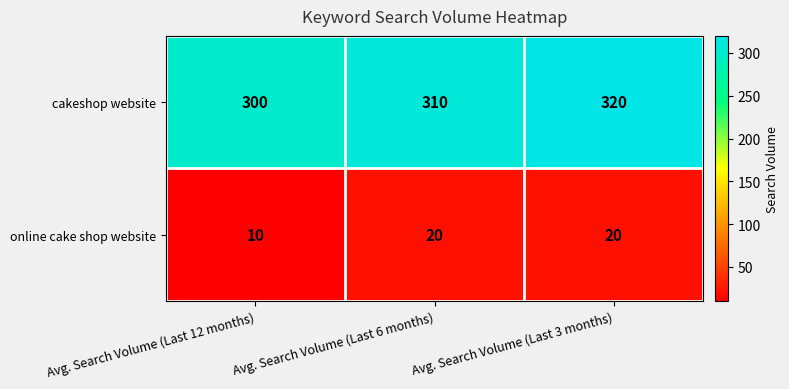

What is the difference between the highest and lowest values at Avg. Search Volume (Last 12 months)?

290